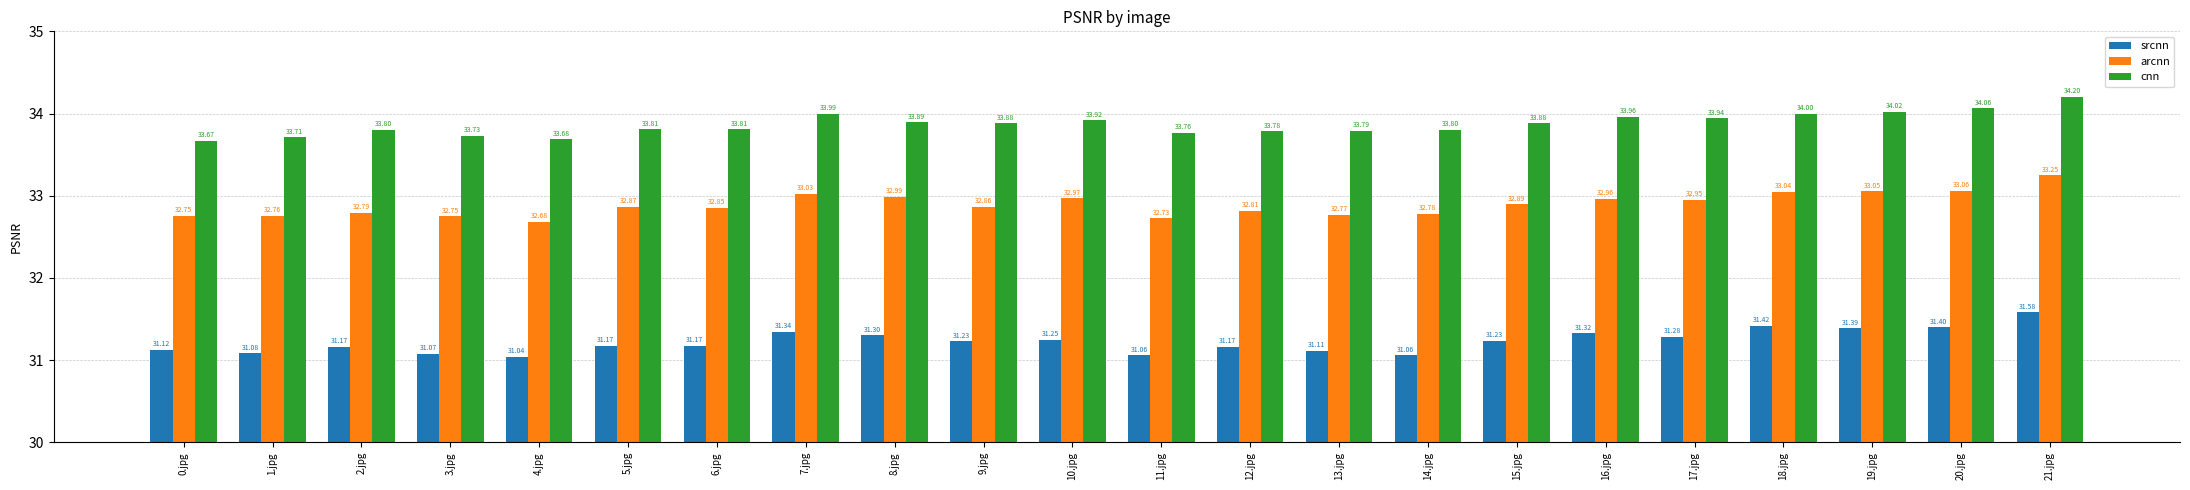

List the series in order of their overall mean, lowest first.

srcnn, arcnn, cnn